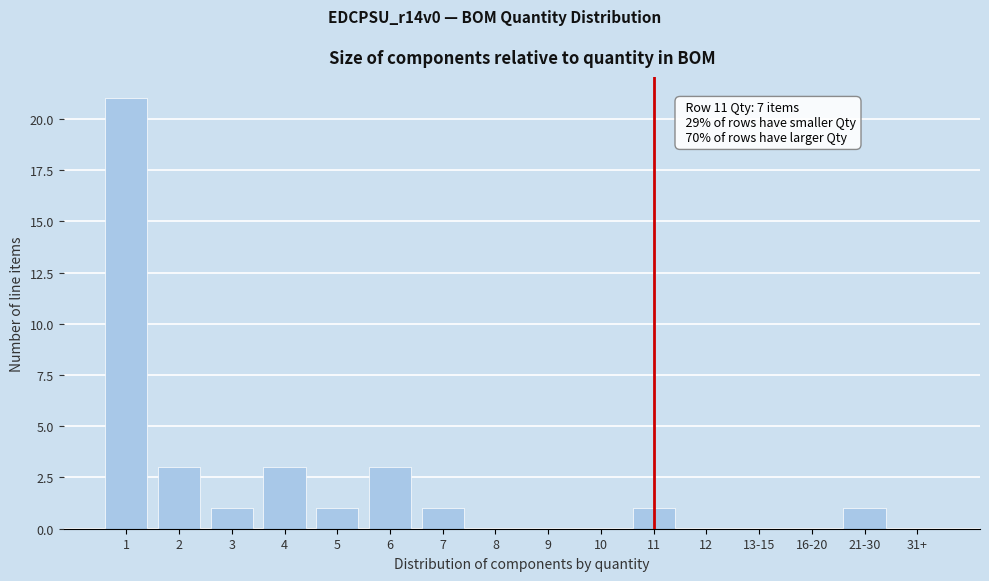

Reading right to left, extract all data points from this chart.

31+=0	21-30=1	16-20=0	13-15=0	12=0	11=1	10=0	9=0	8=0	7=1	6=3	5=1	4=3	3=1	2=3	1=21